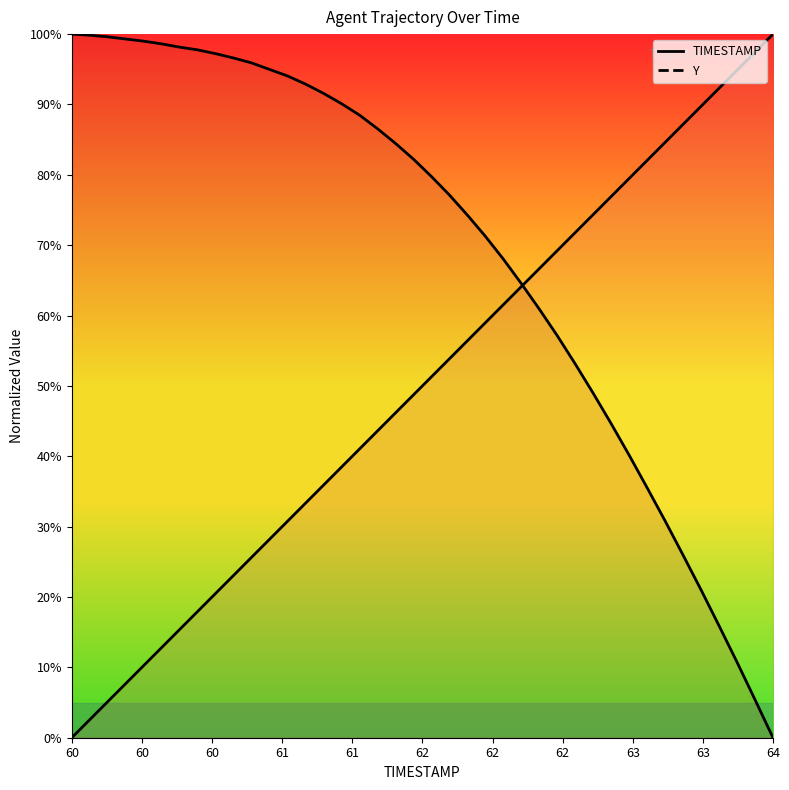

After their last crossing, which series has the higher values: Y (line) or TIMESTAMP (line)?

TIMESTAMP (line)